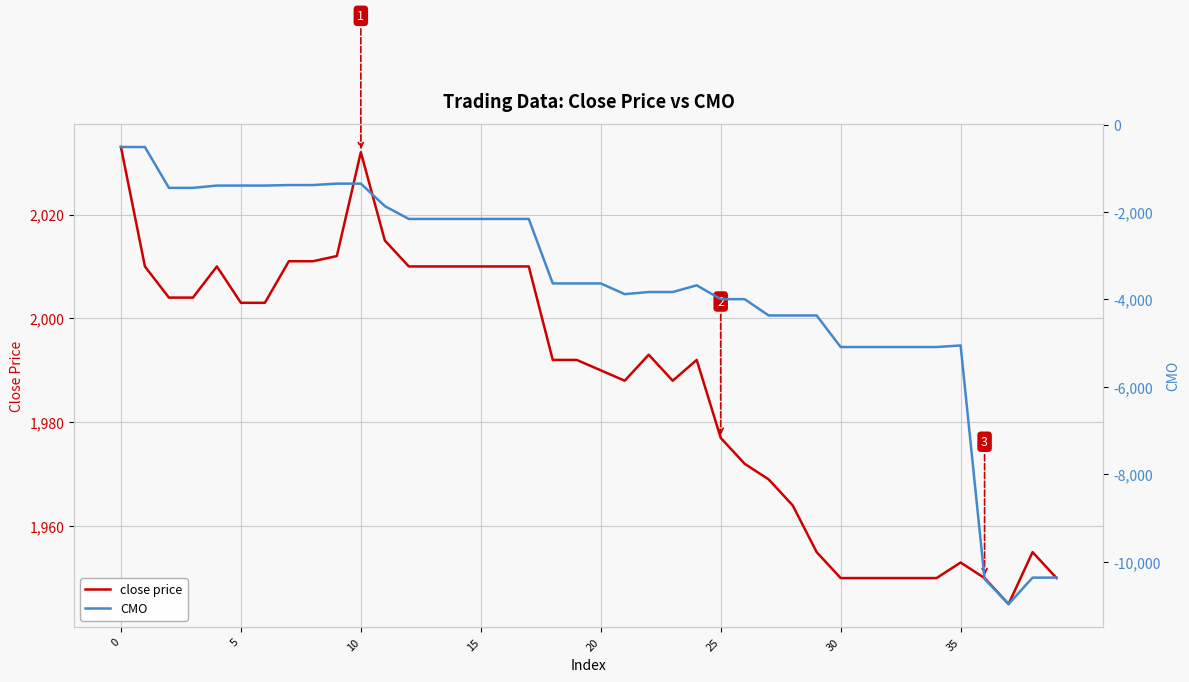

The value of close price at 5 is 2817. True or false?

False